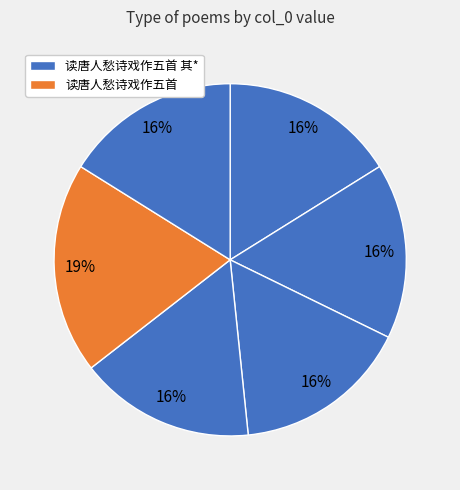

Which slice is the largest?

读唐人愁诗戏作五首